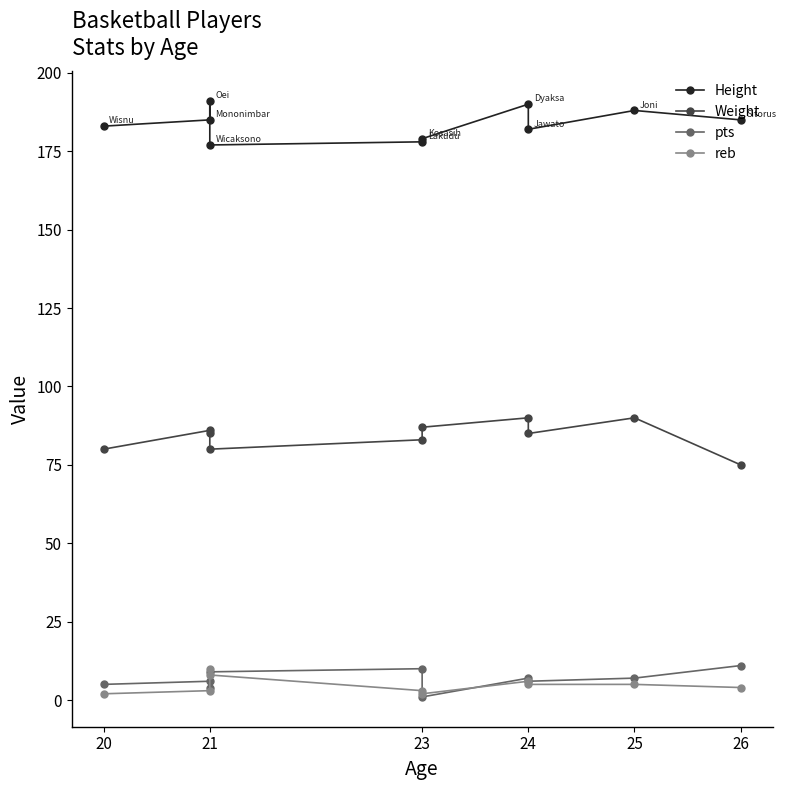

In Weight, how many points are higher than both neighbors (excluding endpoints)?

3